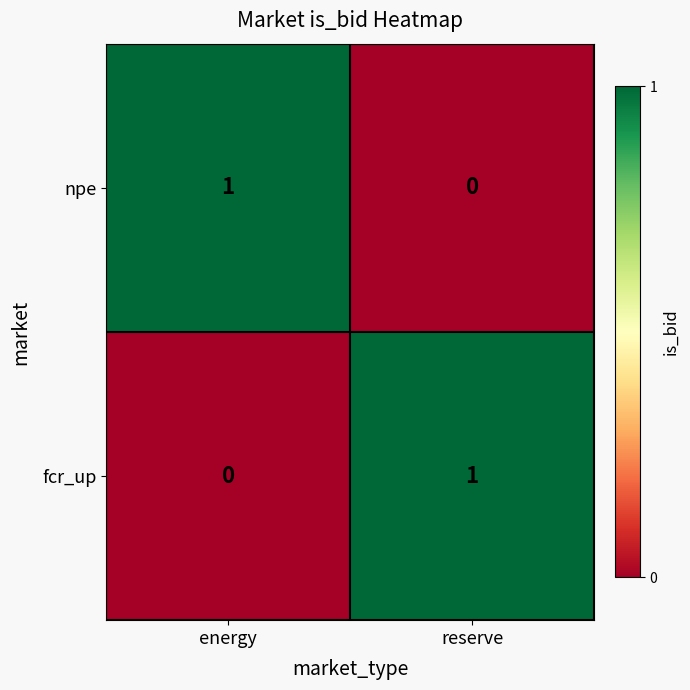

Reading left to right, what are all the values shown in this chart?

npe: energy=1	reserve=0
fcr_up: energy=0	reserve=1